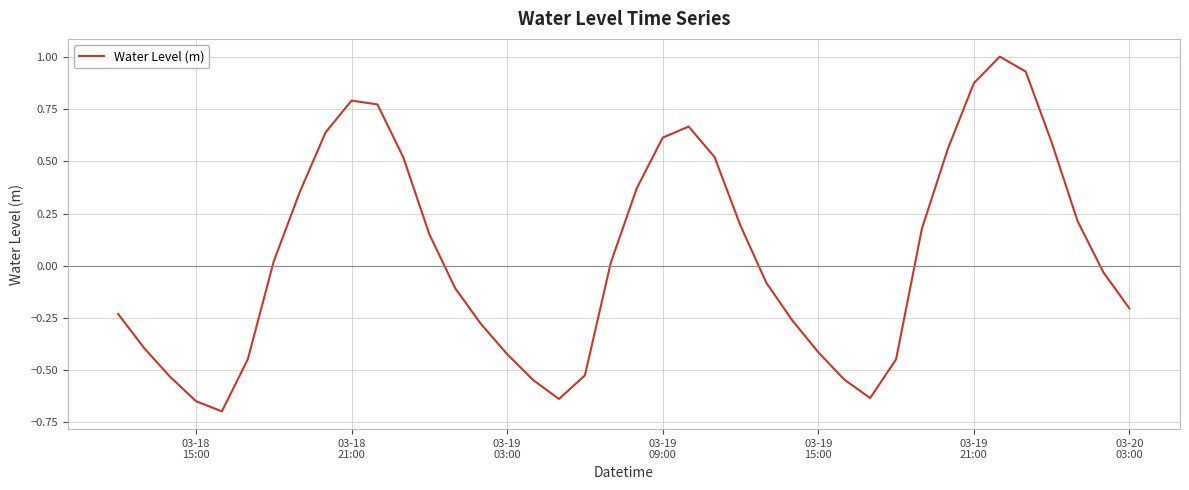

What is the difference between the maximum and minimum values?

1.7